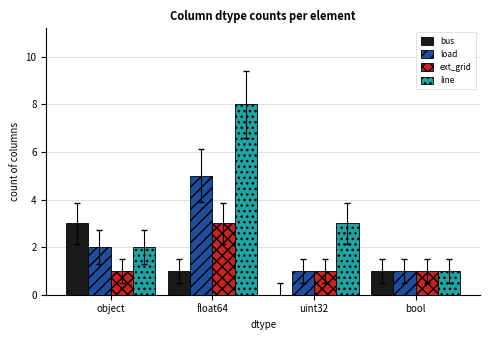

Is the value of line at float64 greater than the value of ext_grid at uint32?

Yes